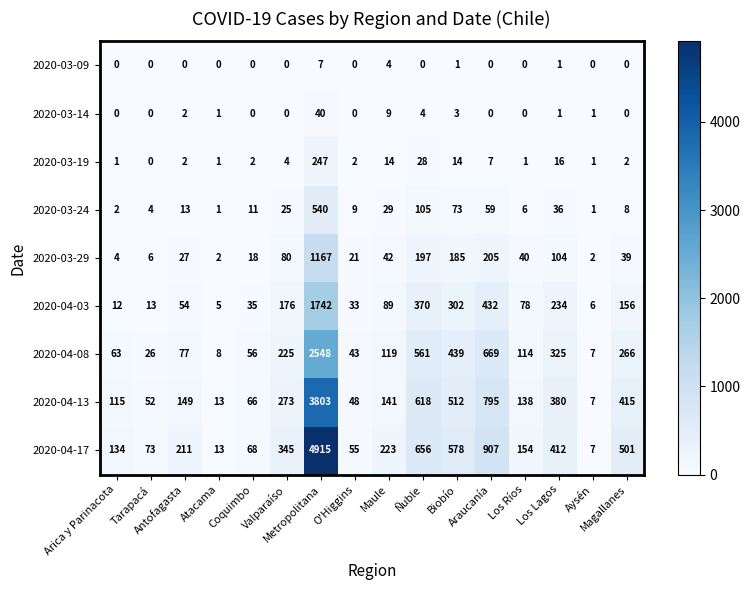

Which series has the largest total across all categories?

2020-04-17